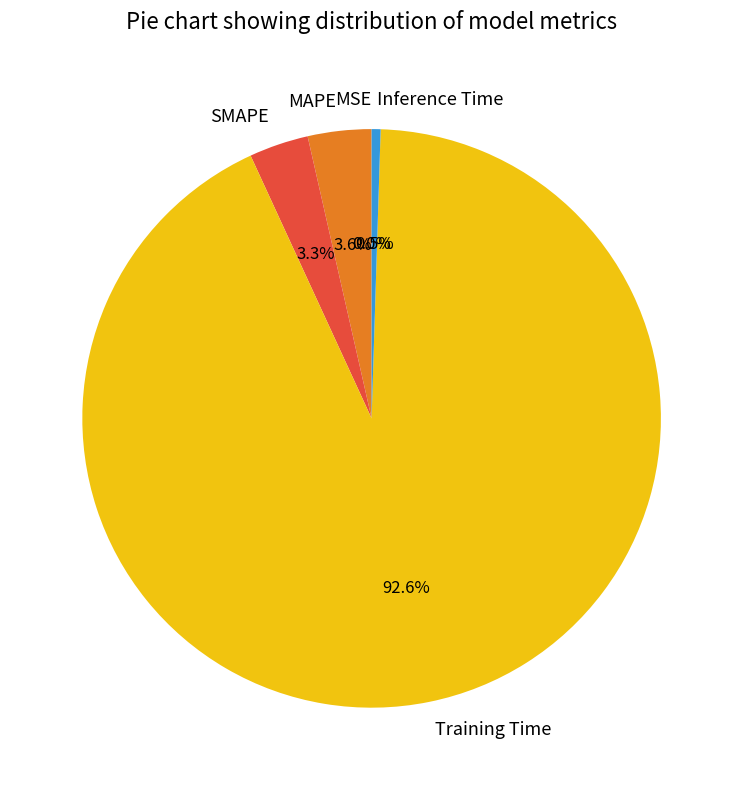

Does any single category account for the majority?

Yes